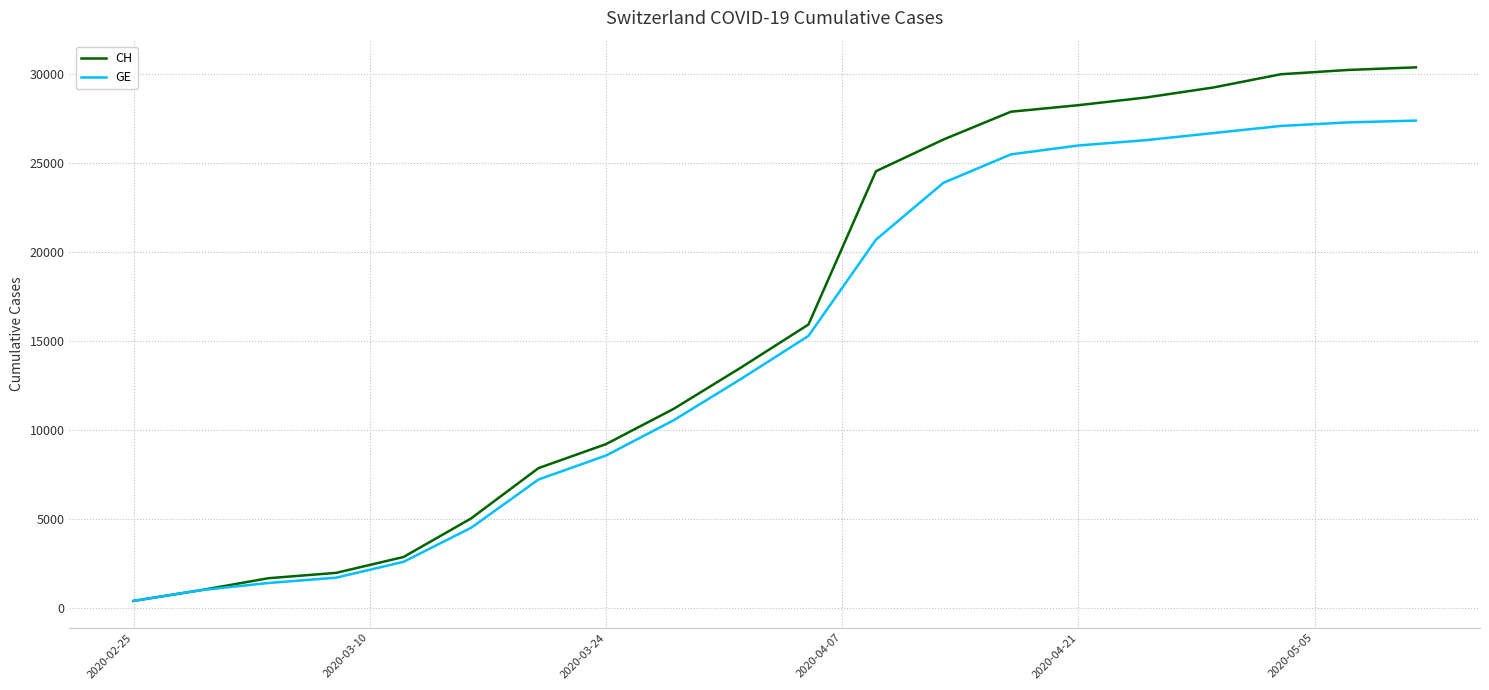

Which series has the largest total across all categories?

CH